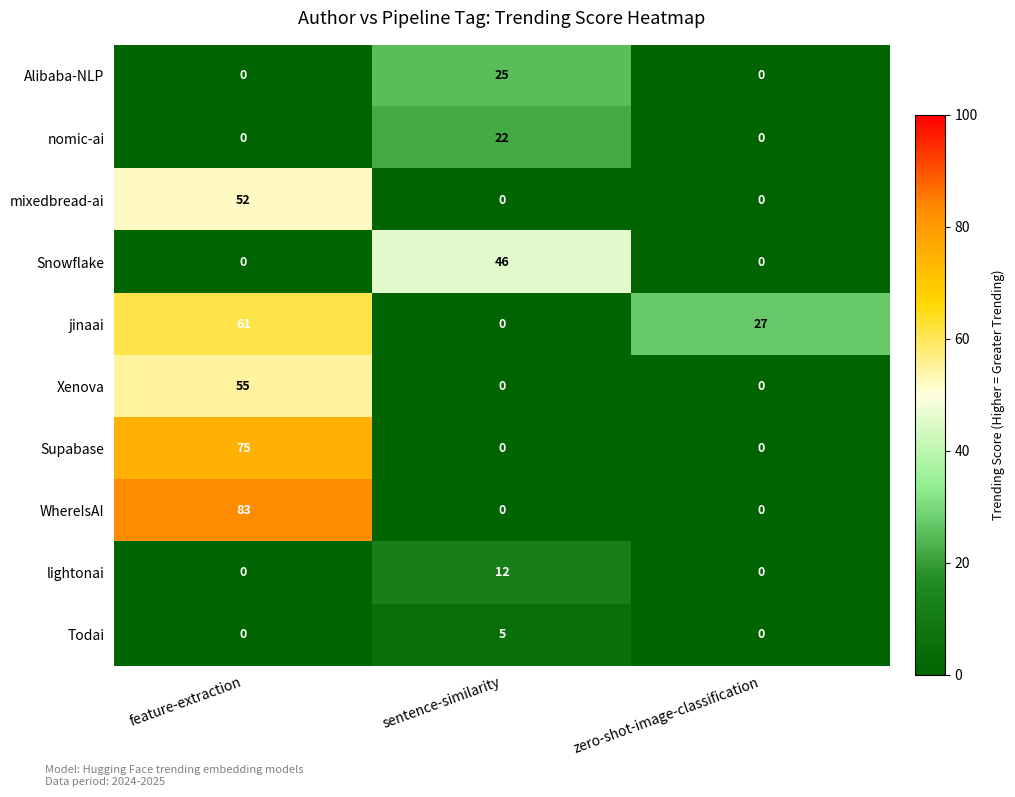

Which series has the largest range (max minus min)?

WhereIsAI